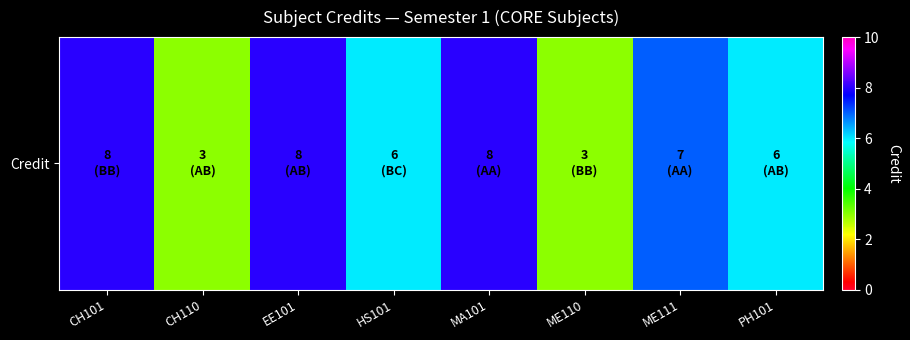

At which category does the chart reach its minimum across all series?

CH110